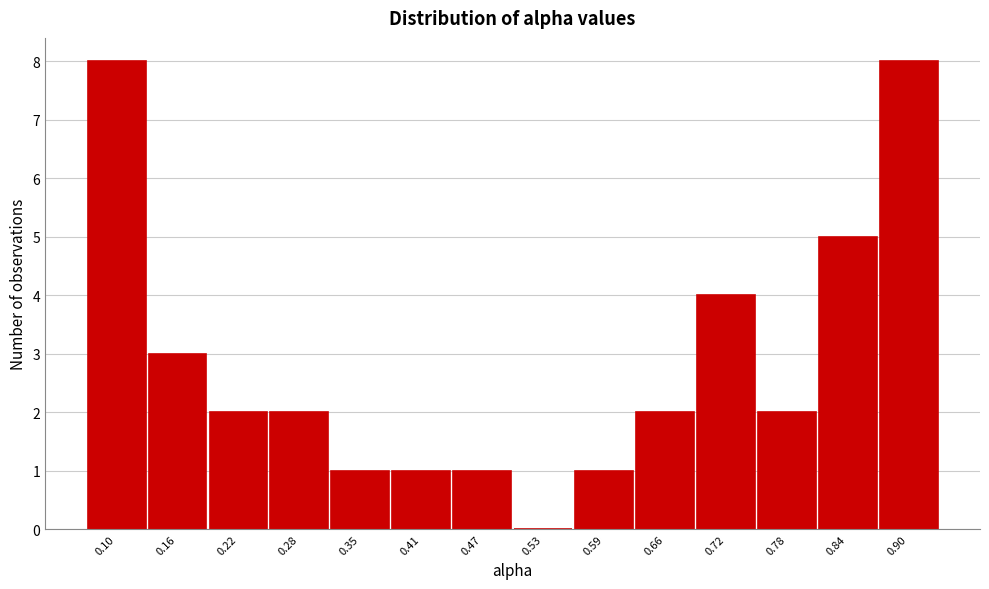

Reading left to right, list all the values displayed in this chart.

0.10=8	0.16=3	0.22=2	0.28=2	0.35=1	0.41=1	0.47=1	0.53=0	0.59=1	0.66=2	0.72=4	0.78=2	0.84=5	0.90=8